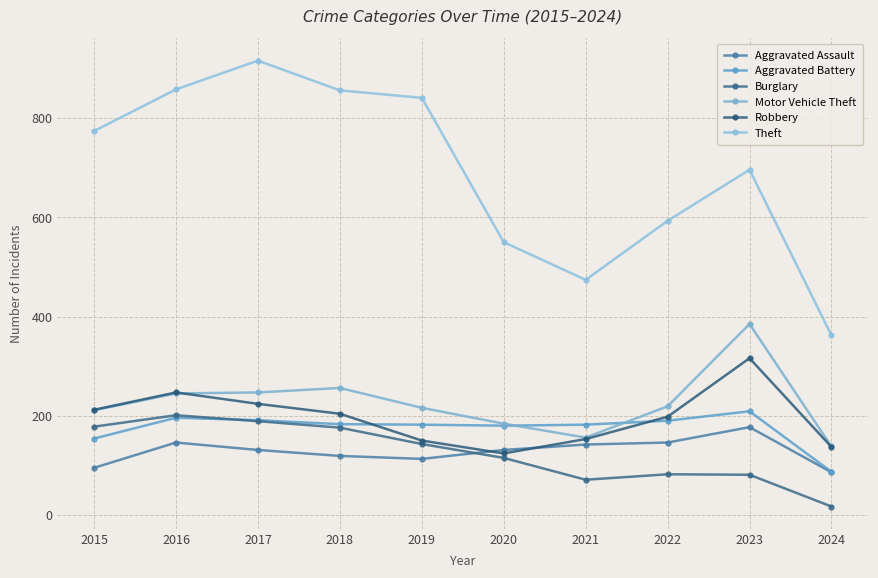

At how many categories does at least one series exceed 878?

1